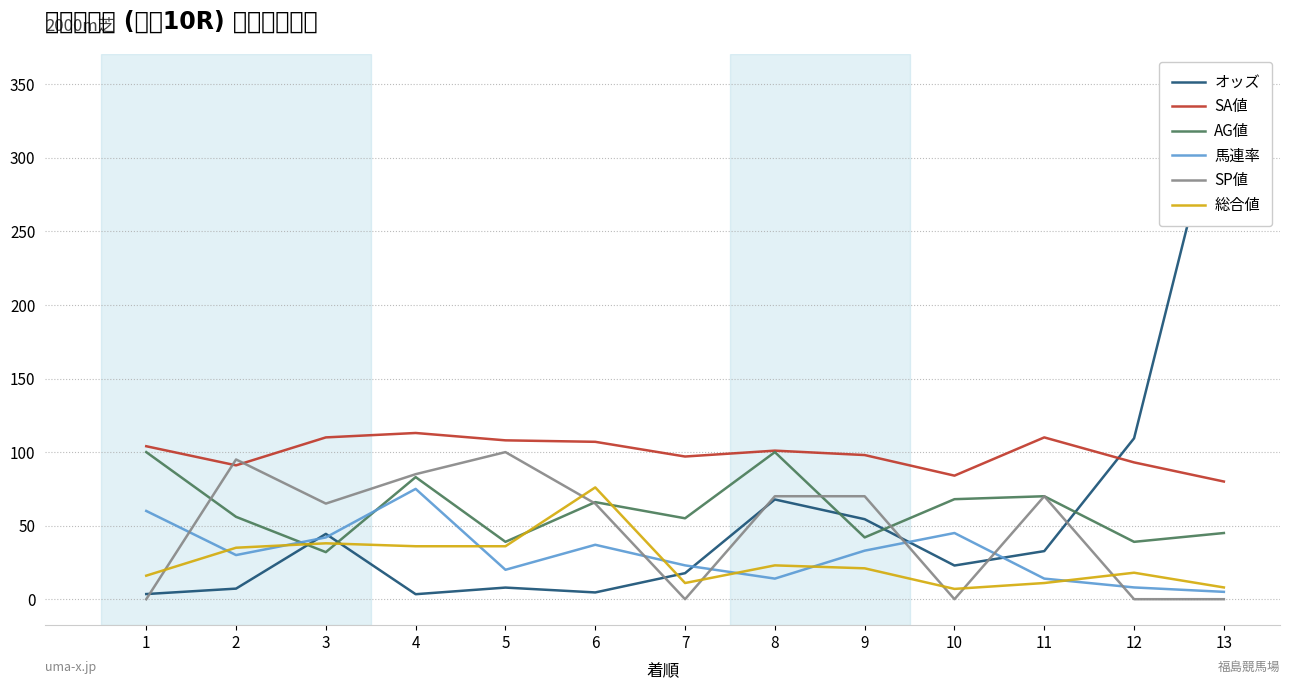

Where is the first local maximum for 総合値?

3